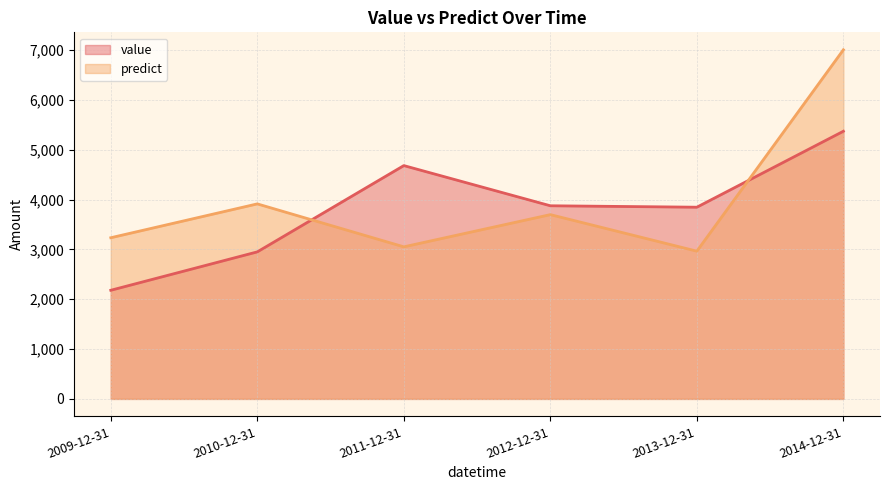

Reading left to right, what are all the values shown in this chart?

value: 2179.7	2950.3	4681.7	3875.4	3846.6	5370.7
predict: 3233.8	3913.2	3051.3	3697.5	2964.5	7005.2